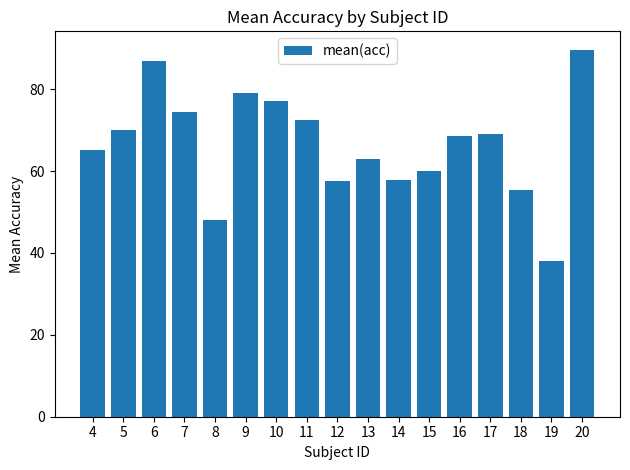

The value at 9 is 120.1. True or false?

False